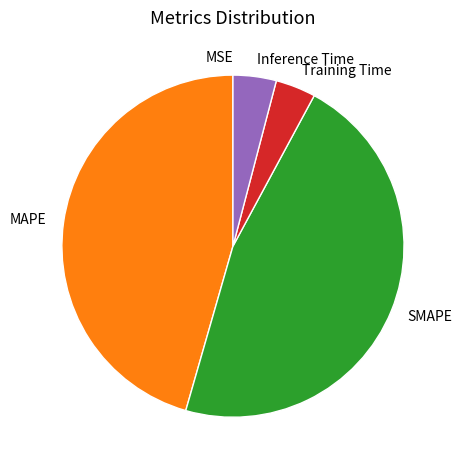

Does any single category account for the majority?

No